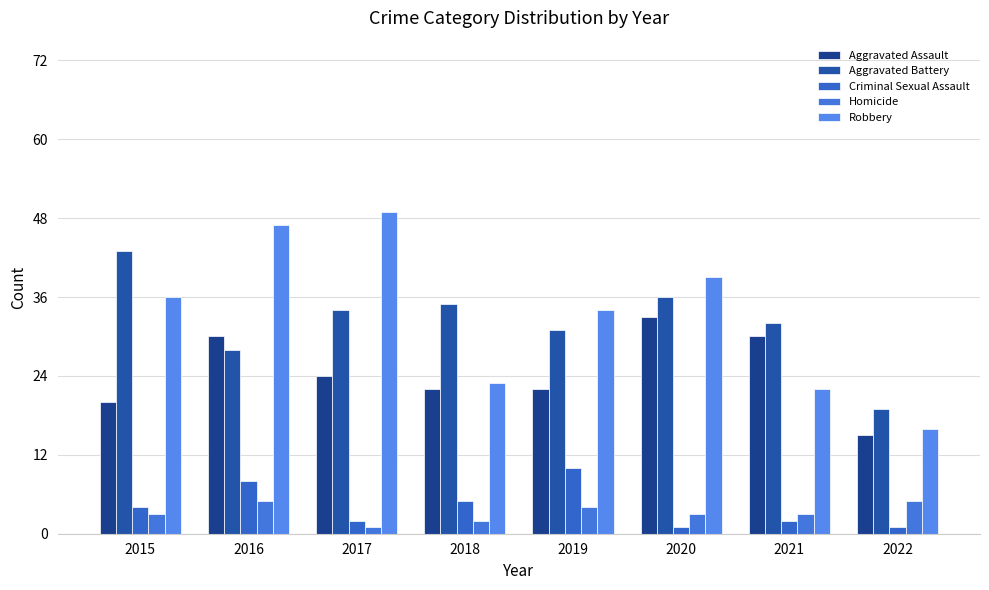

What is the lowest value of the Aggravated Battery series?

19